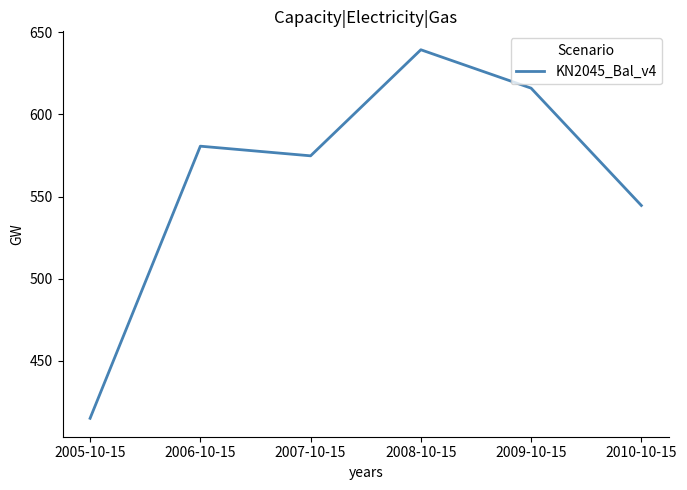

What is the difference between the values at 2005-10-15 and 2009-10-15?

200.9